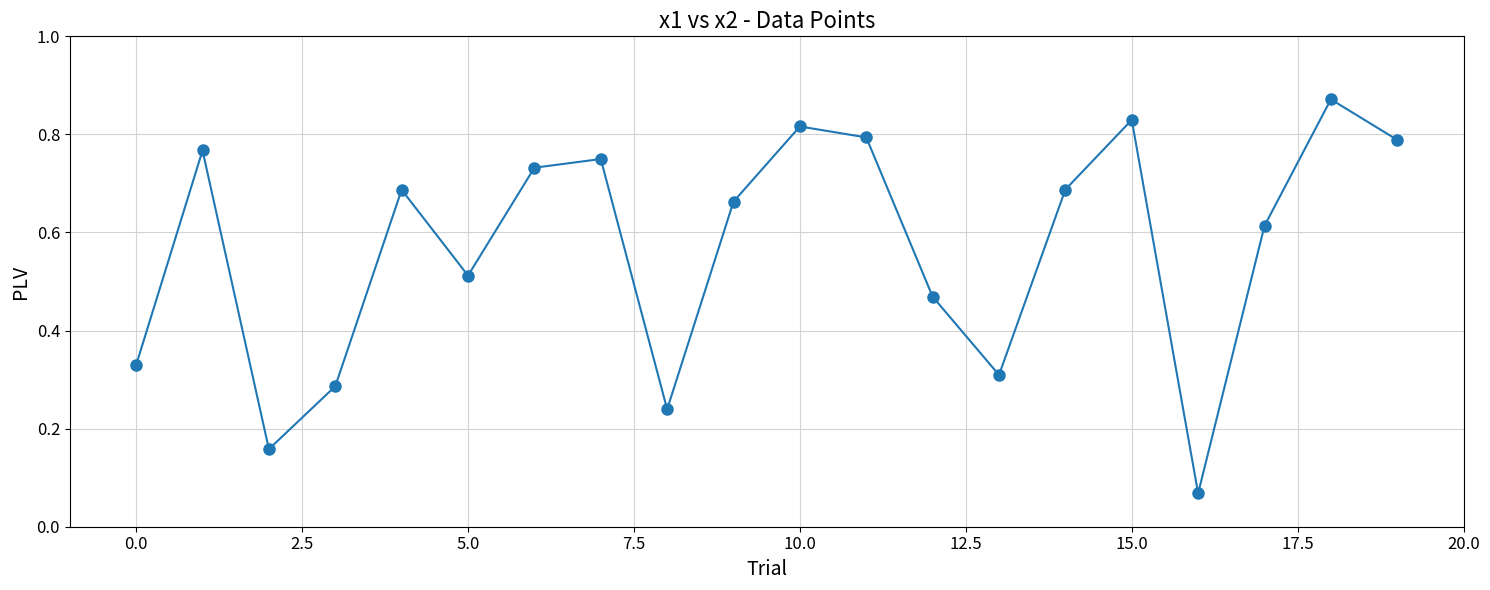

How many points are lower than both their immediate neighbors (excluding endpoints)?

5